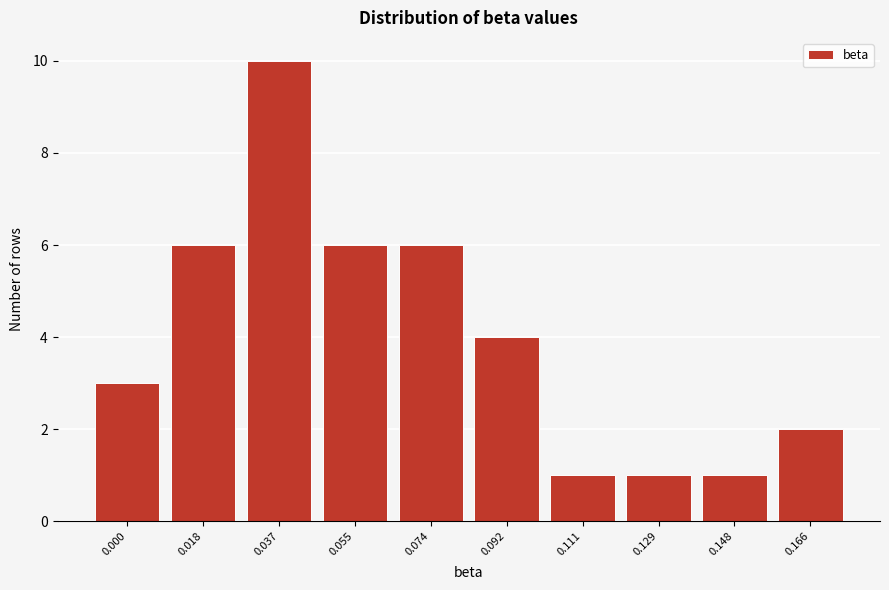

Reading right to left, list all the values displayed in this chart.

0.166=2	0.148=1	0.129=1	0.111=1	0.092=4	0.074=6	0.055=6	0.037=10	0.018=6	0.000=3